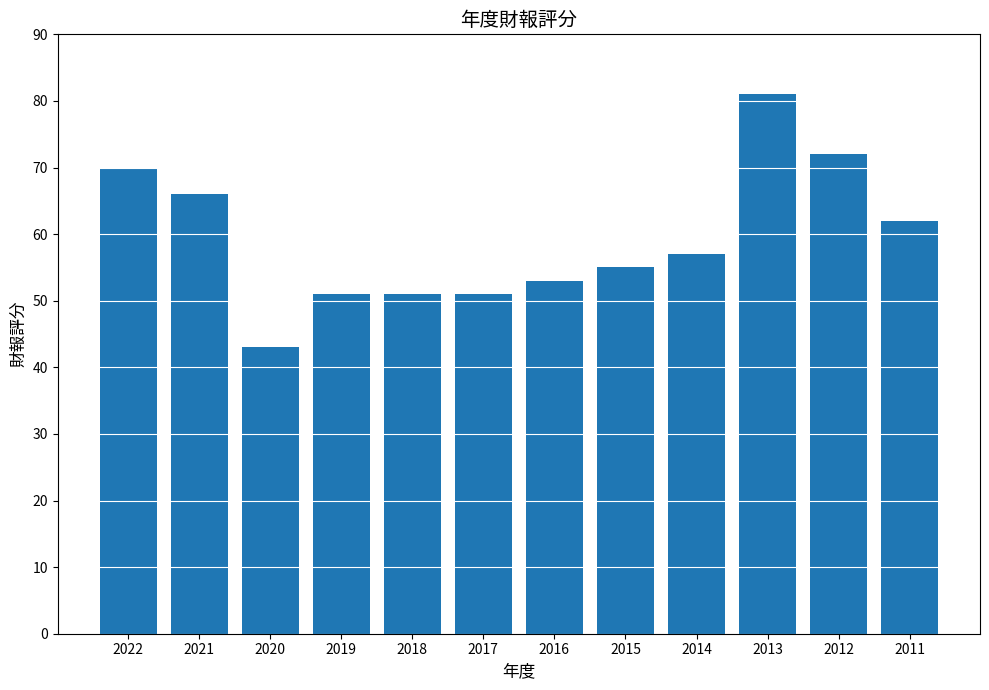

What is the maximum value shown in the chart?

81